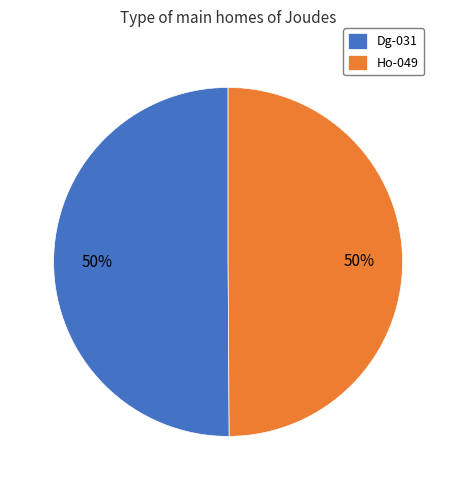

What percentage is the Ho-049 slice, to the nearest percent?

50%